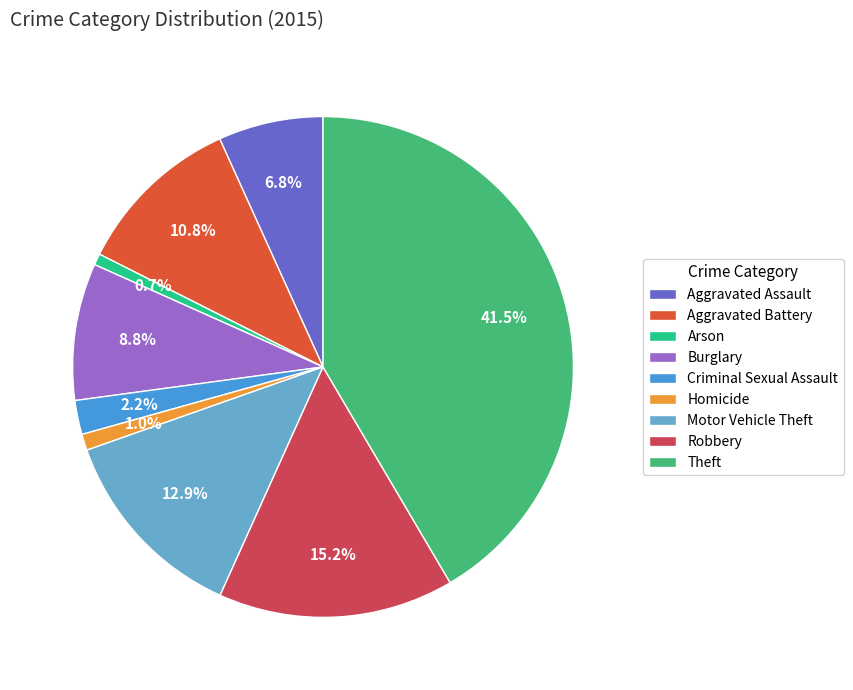

What percentage is the Aggravated Battery slice, to the nearest percent?

11%